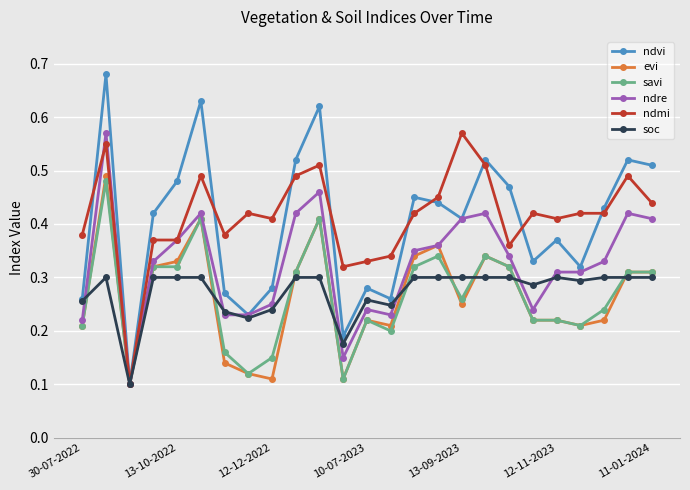

Which series has the largest range (max minus min)?

ndvi